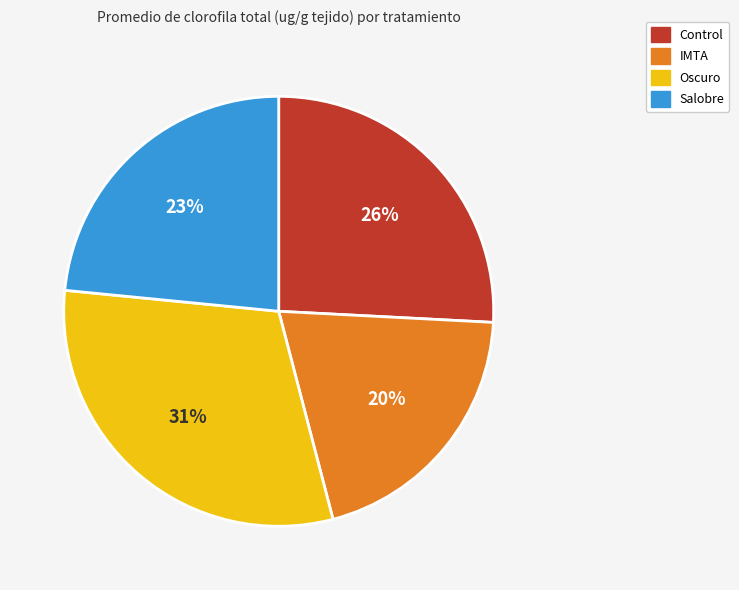

To the nearest percent, what portion does IMTA represent?

20%